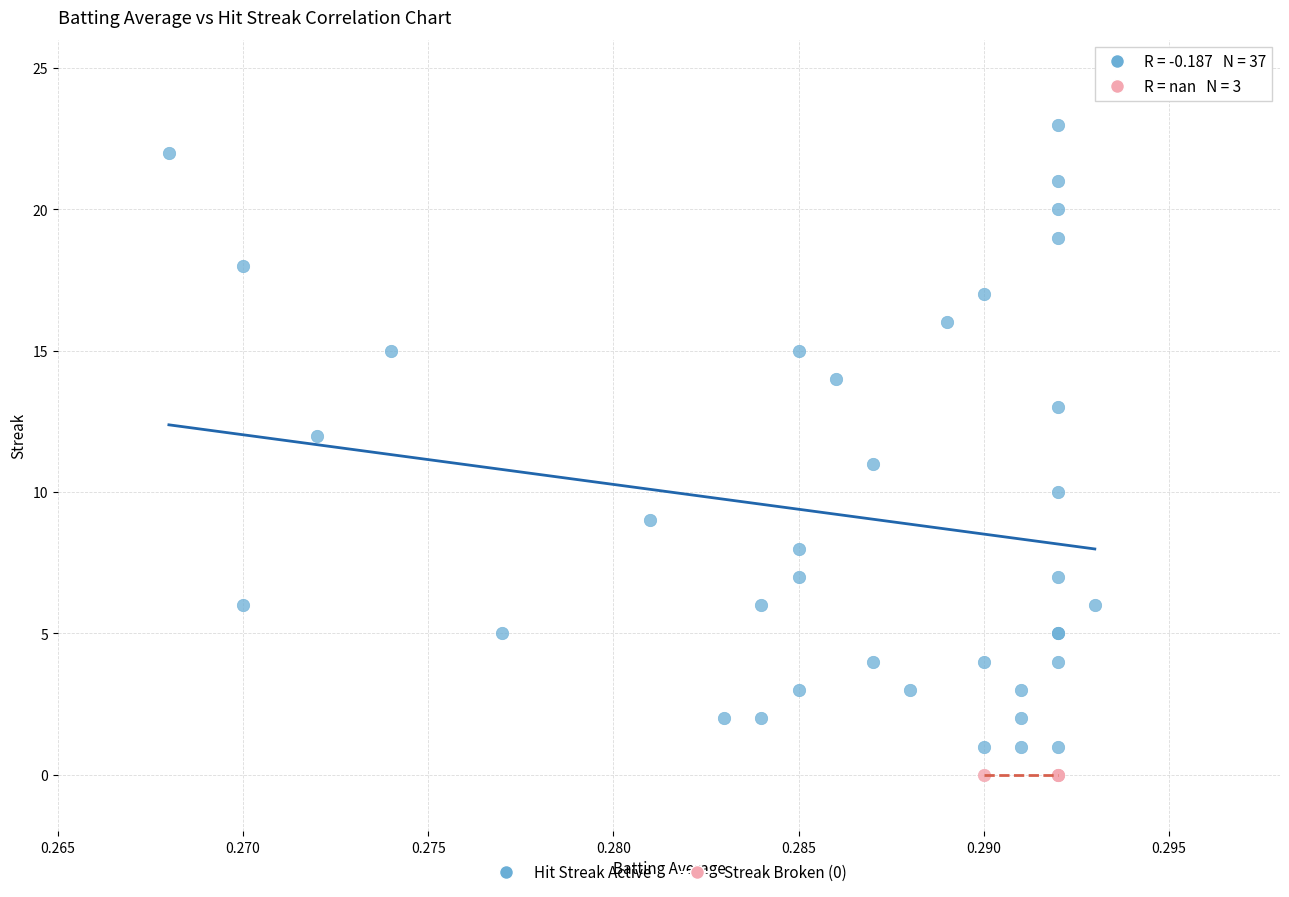

Which series reaches the maximum Y coordinate?

Hit Streak Active